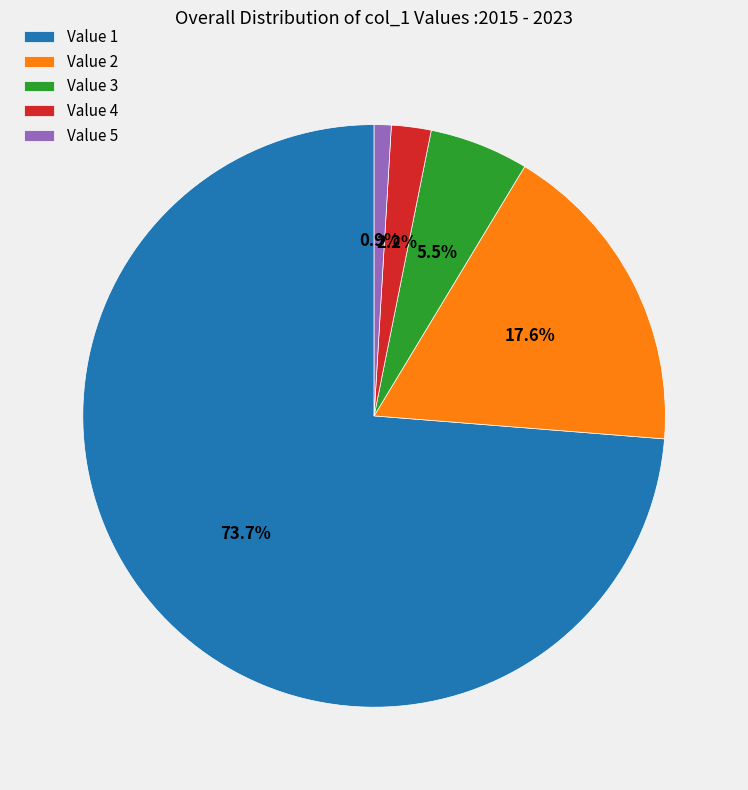

Count the number of slices in the pie.

5